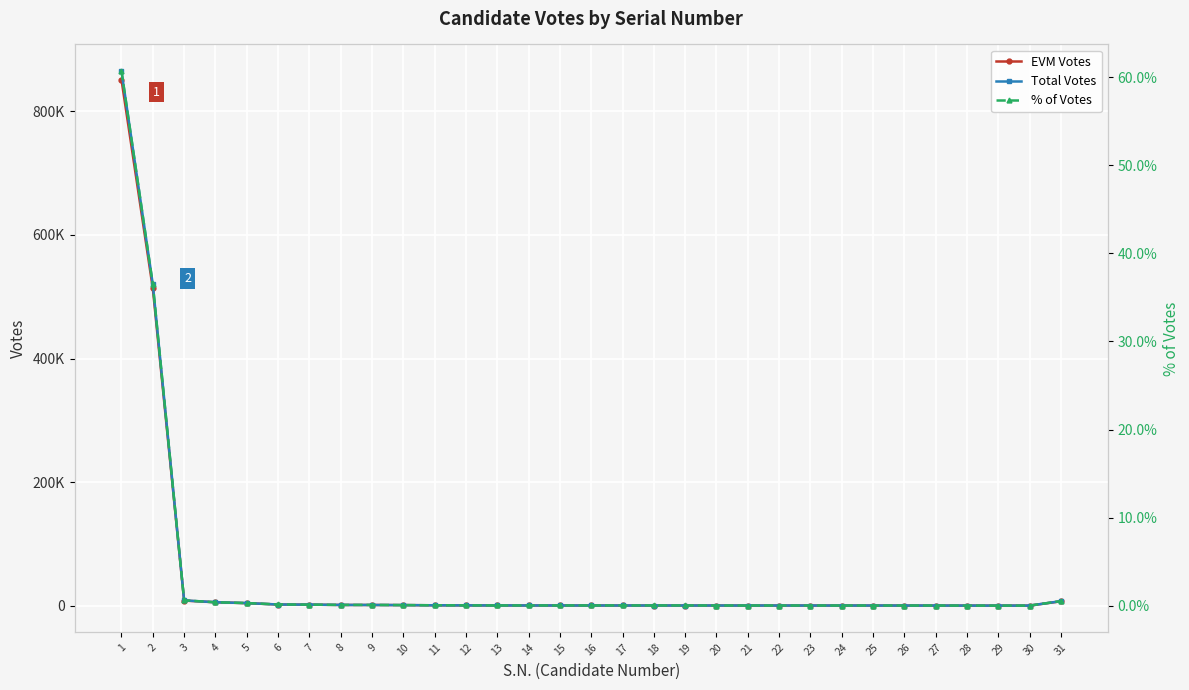

At which label is EVM Votes closest to 425596?

2